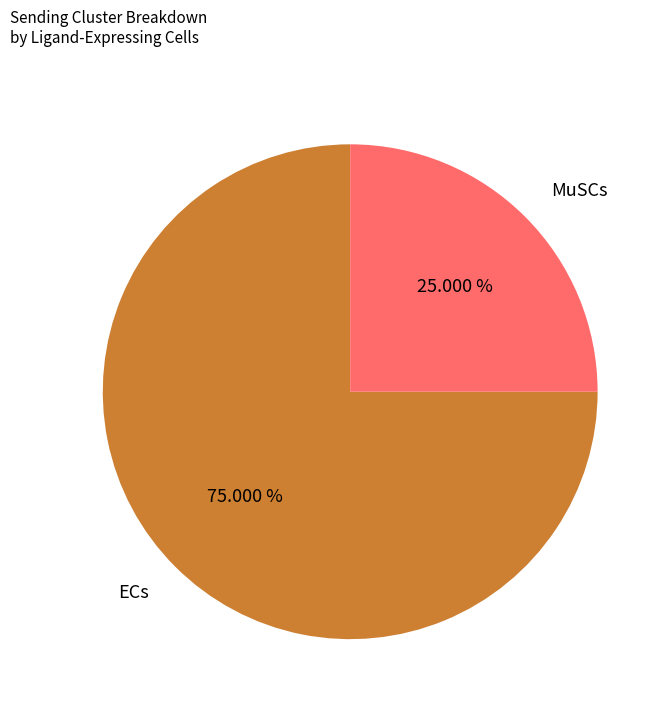

Does ECs represent more than half of the total?

Yes